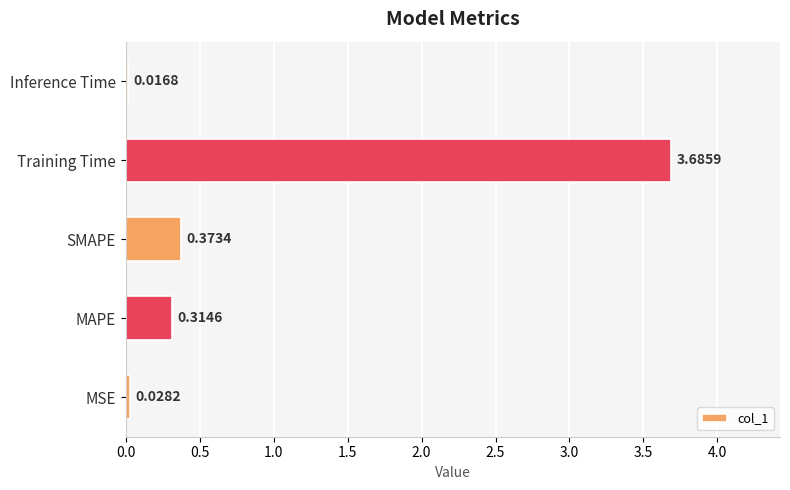

Where is the data nearest to the value 1?

SMAPE